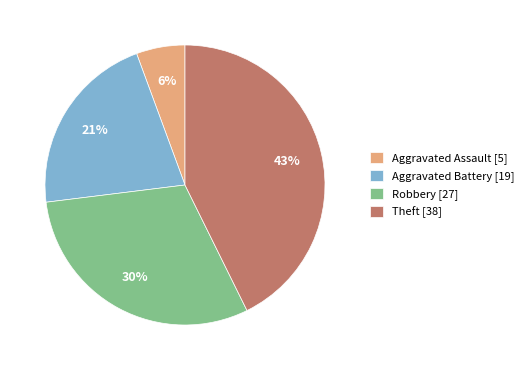

Rank the categories by value from highest to lowest.

Theft, Robbery, Aggravated Battery, Aggravated Assault